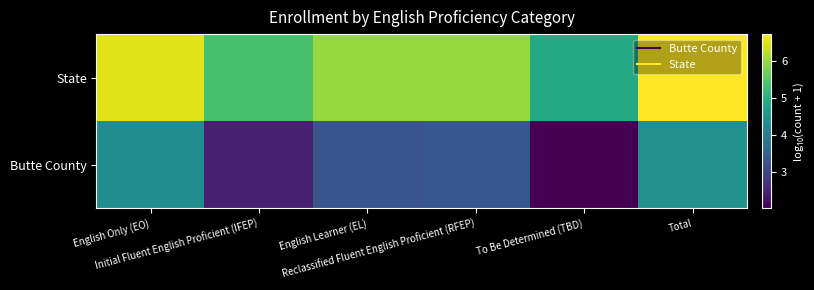

What is the total value across all series at Reclassified Fluent English Proficient (RFEP)?

9.3